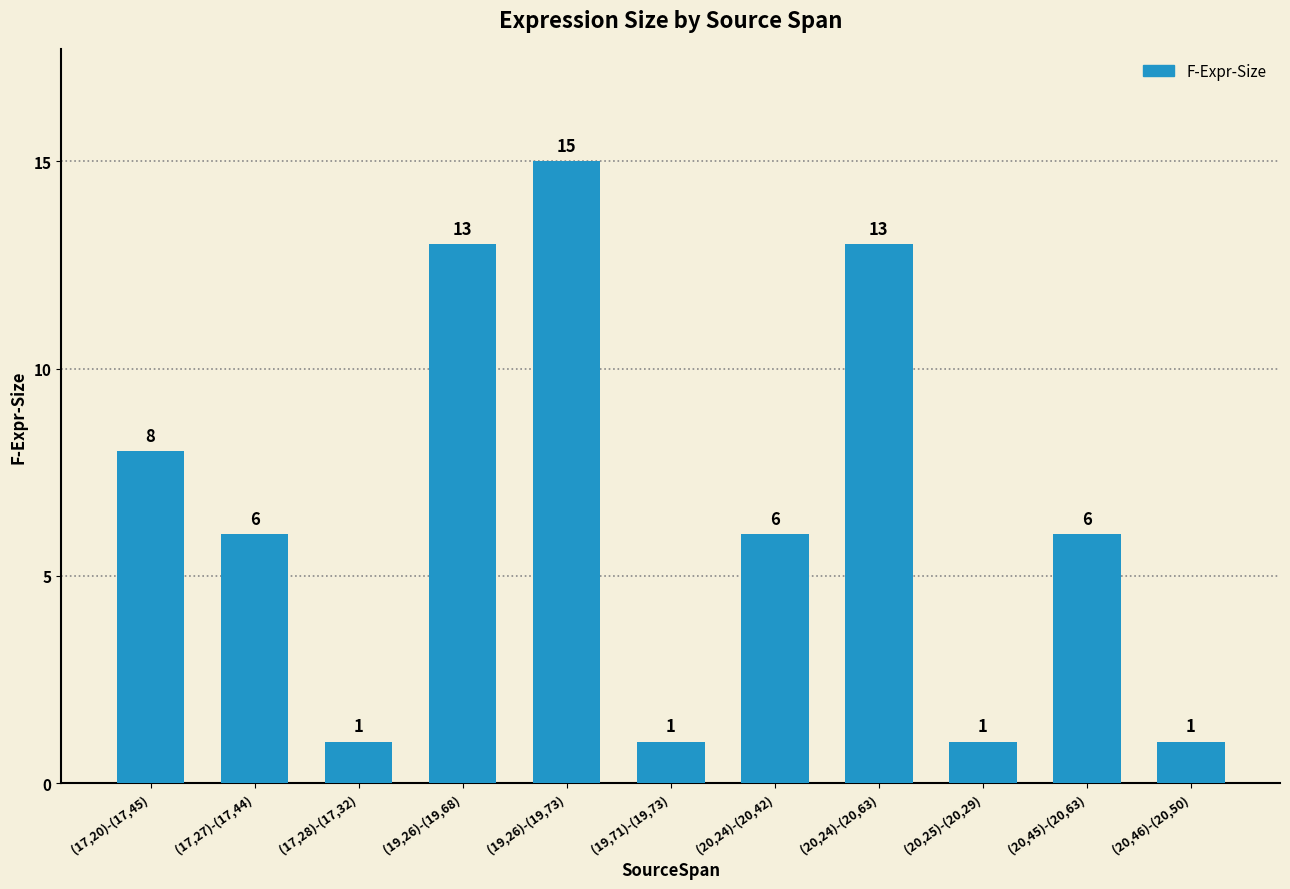

What is the difference between the values at (17,28)-(17,32) and (20,45)-(20,63)?

5